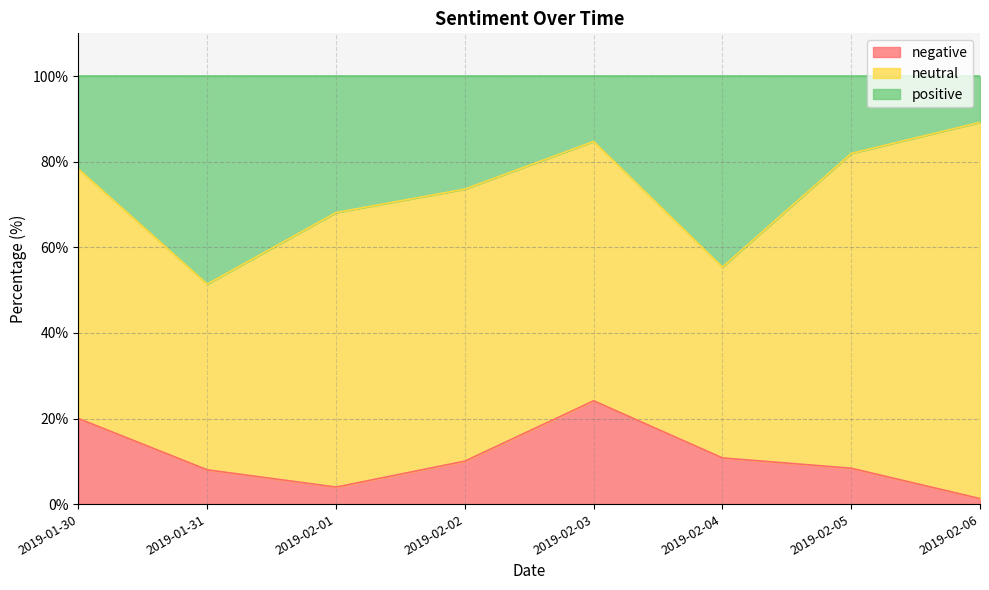

What is the approximate value of negative at 2019-02-05?

8.4